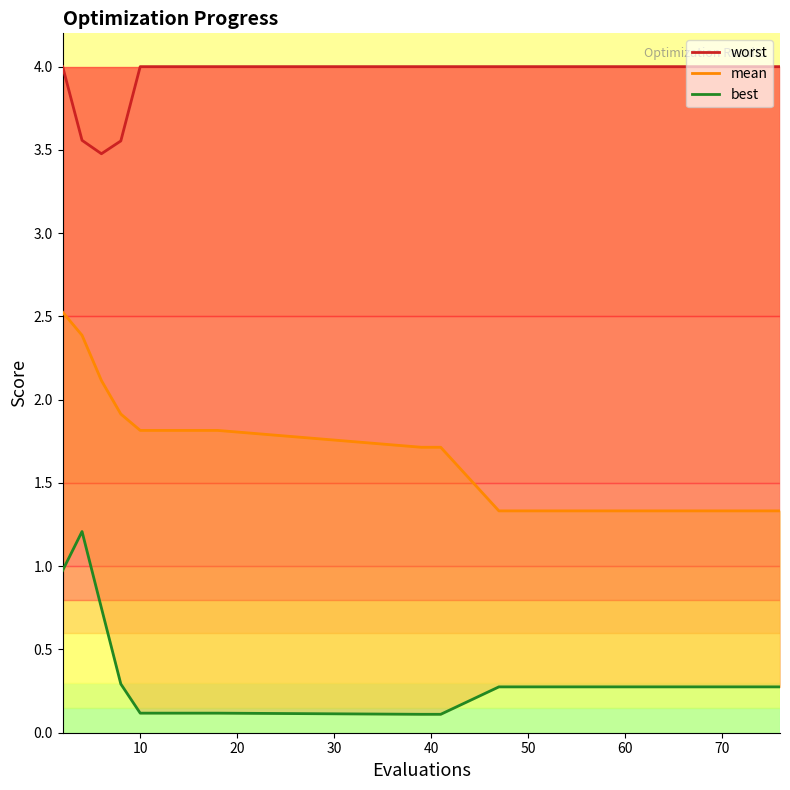

True or false: mean and worst cross at least once.

False